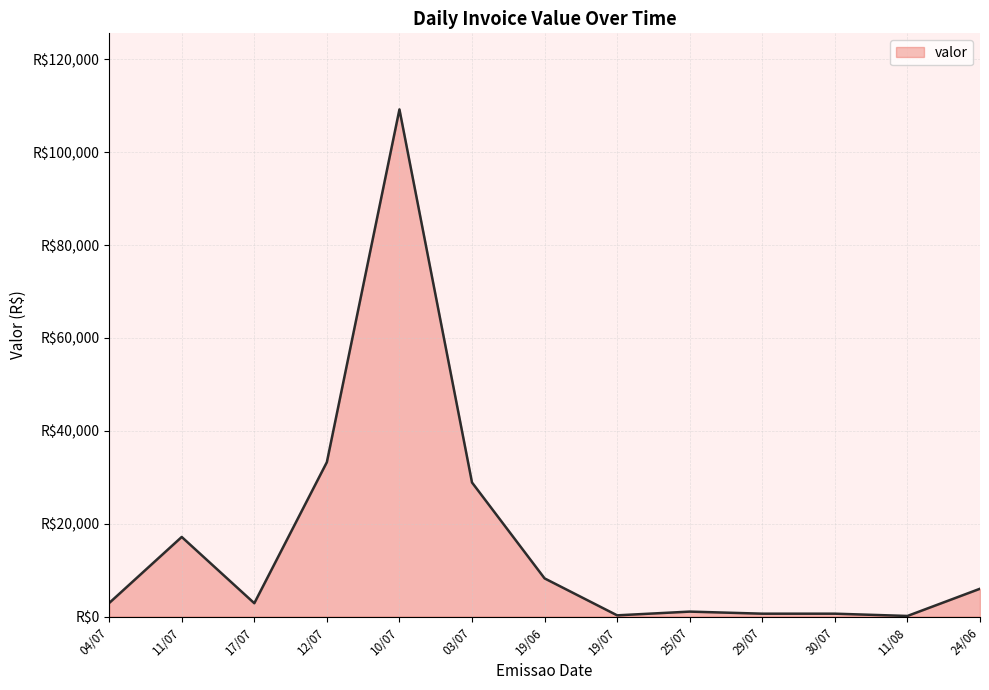

True or false: the data shows 207.5 at 19/07.

False